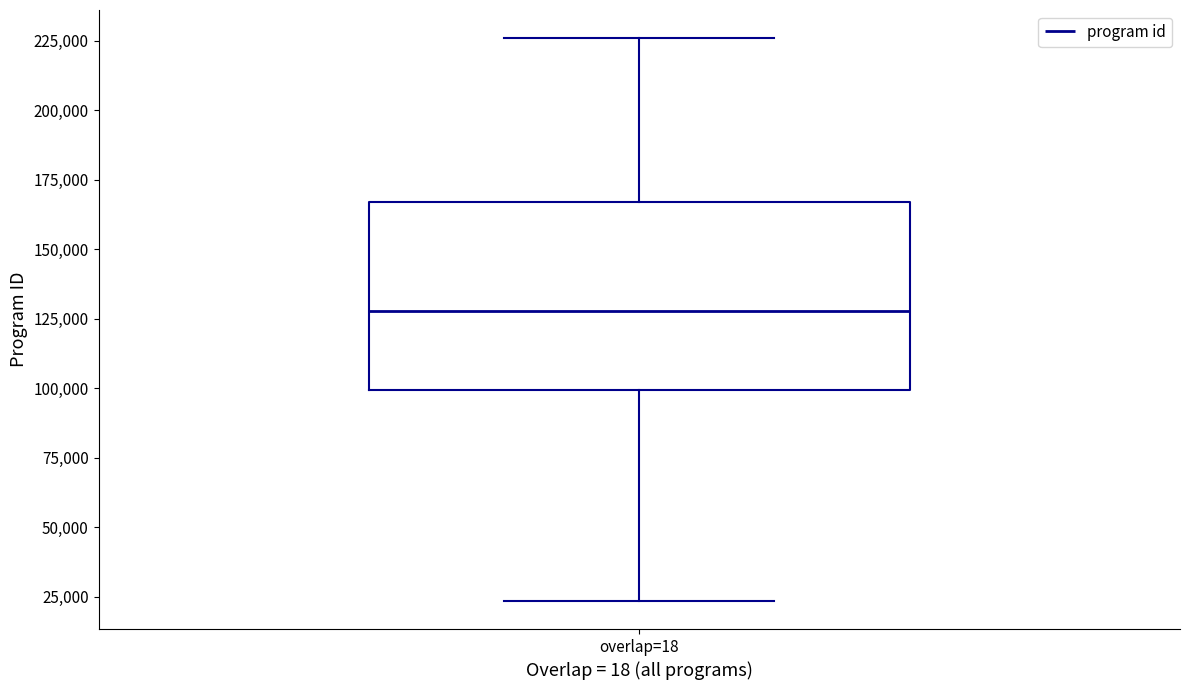

Where does the median line of the box for overlap=18 sit on the y-axis? The values are not printed on the chart, so give them approximately, as read against the axis.

130000